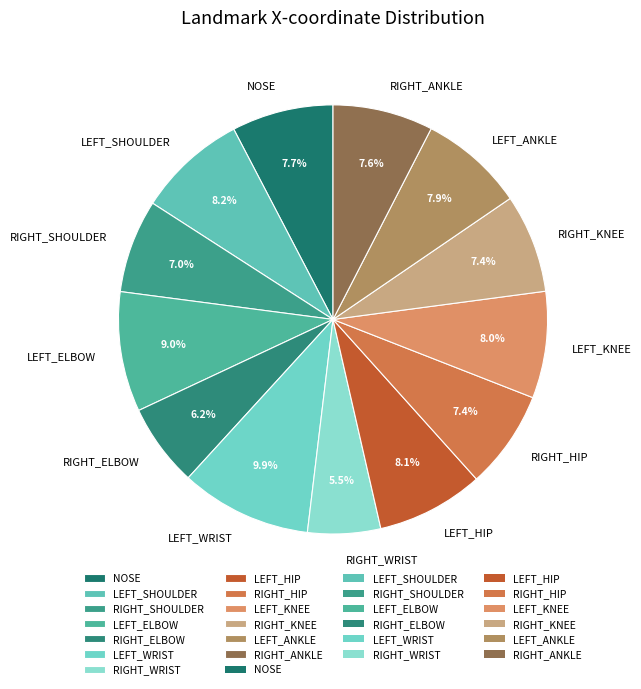

How much of the chart is everything except RIGHT_KNEE?

92.6%